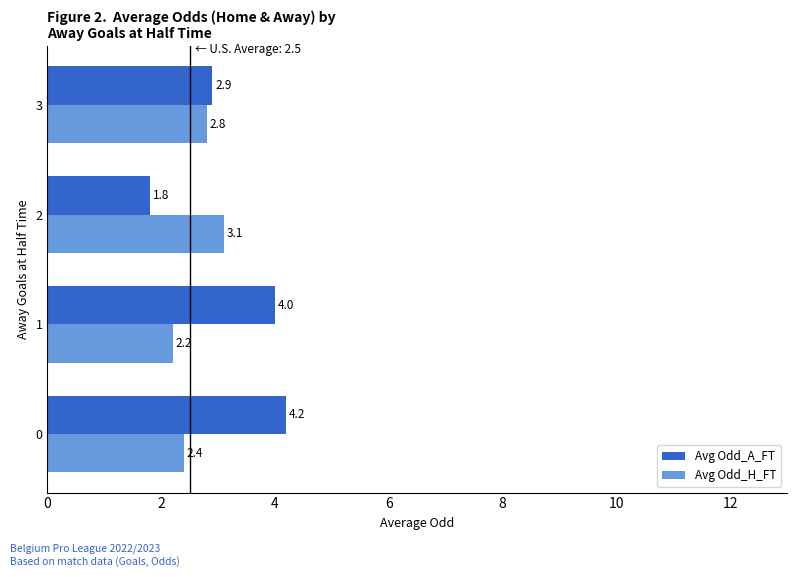

What is the difference between the second highest and second lowest values in the Avg Odd_A_FT series?

1.1